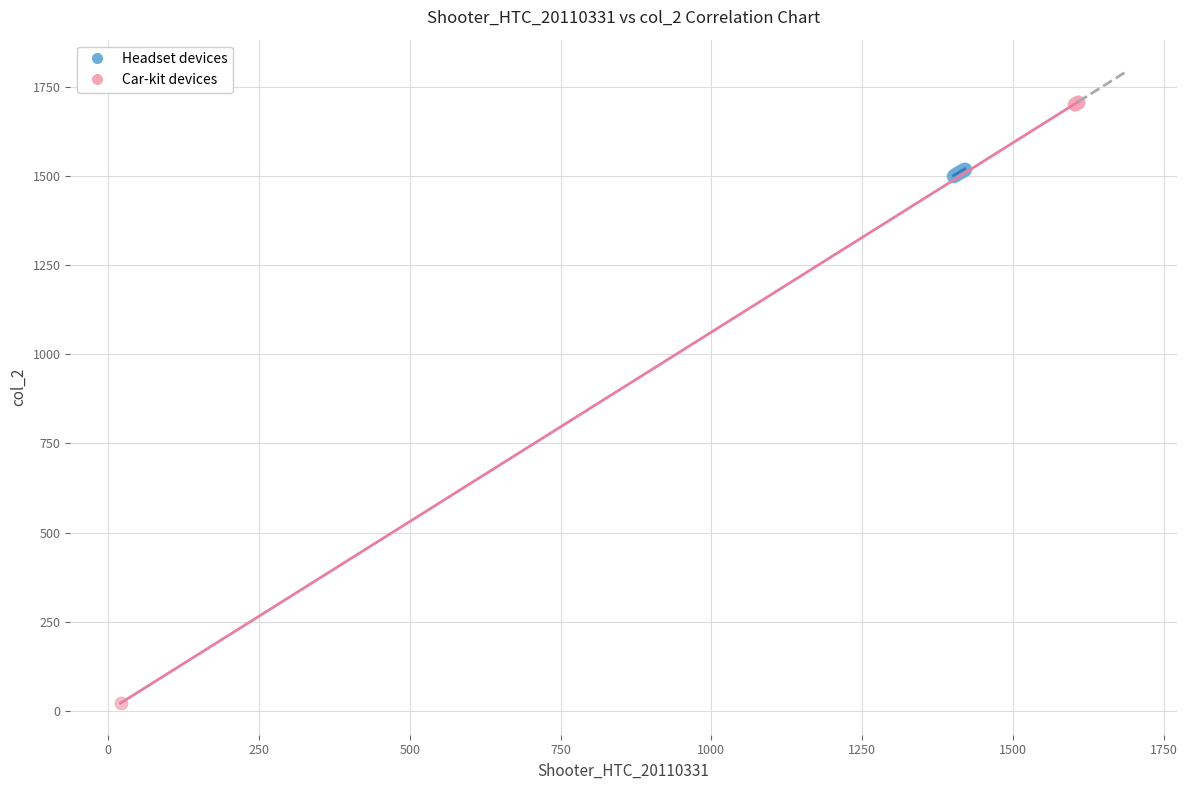

Which series contains the lowest Y value?

Car-kit devices